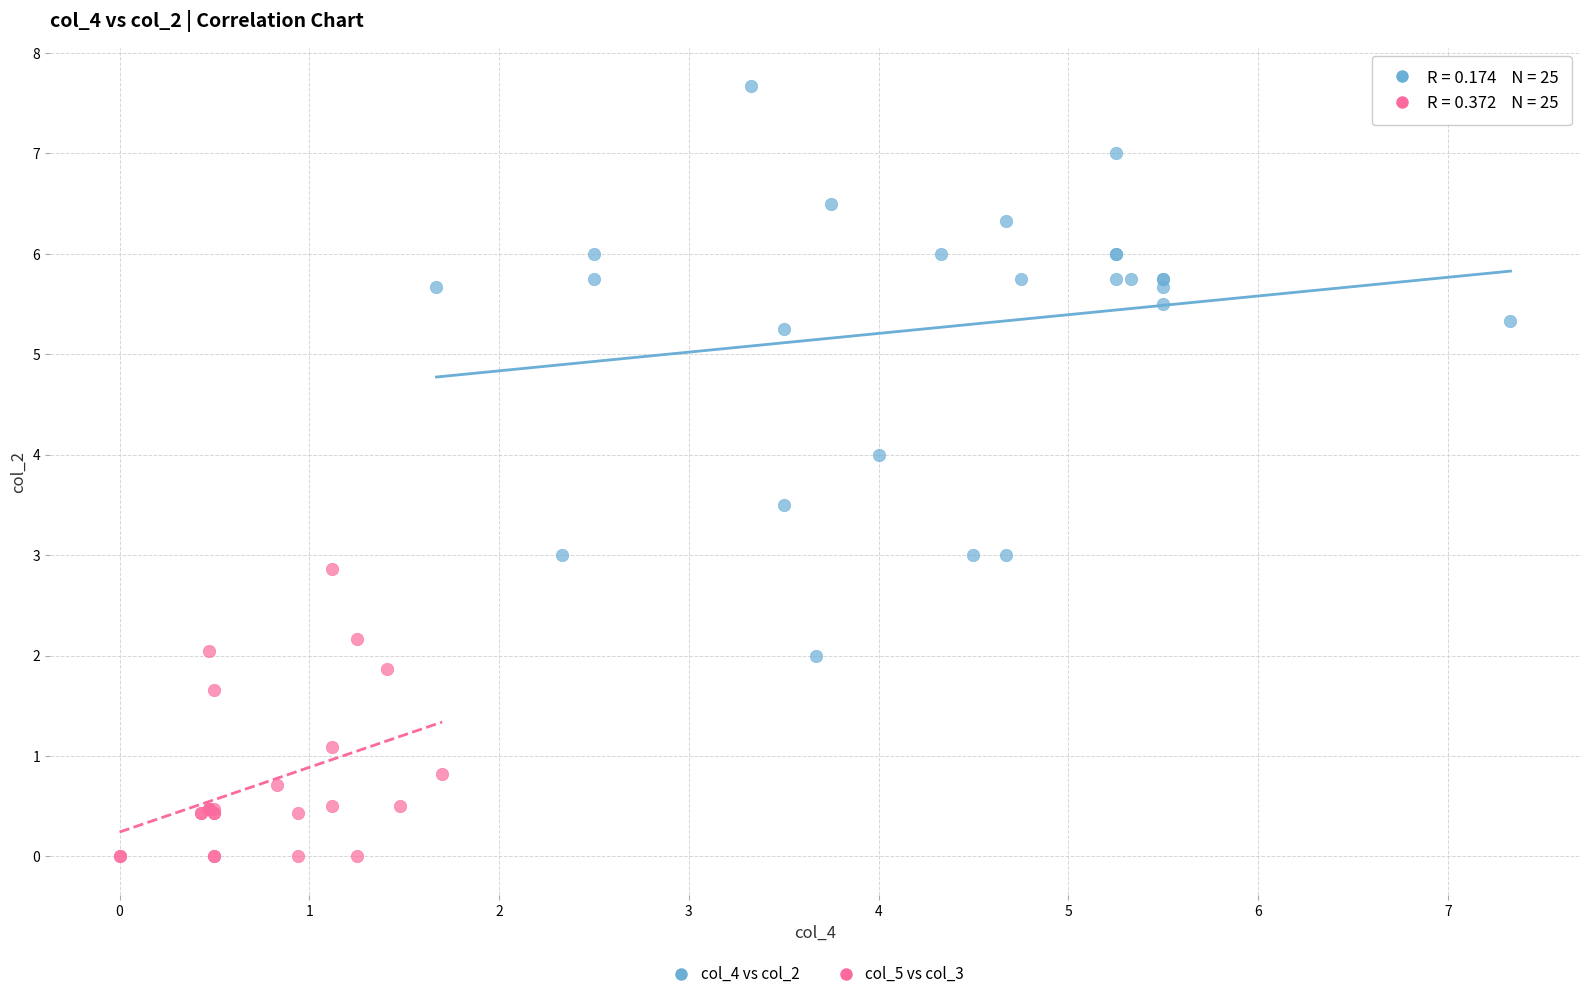

What are all the series names shown in the legend?

col_4 vs col_2, col_5 vs col_3